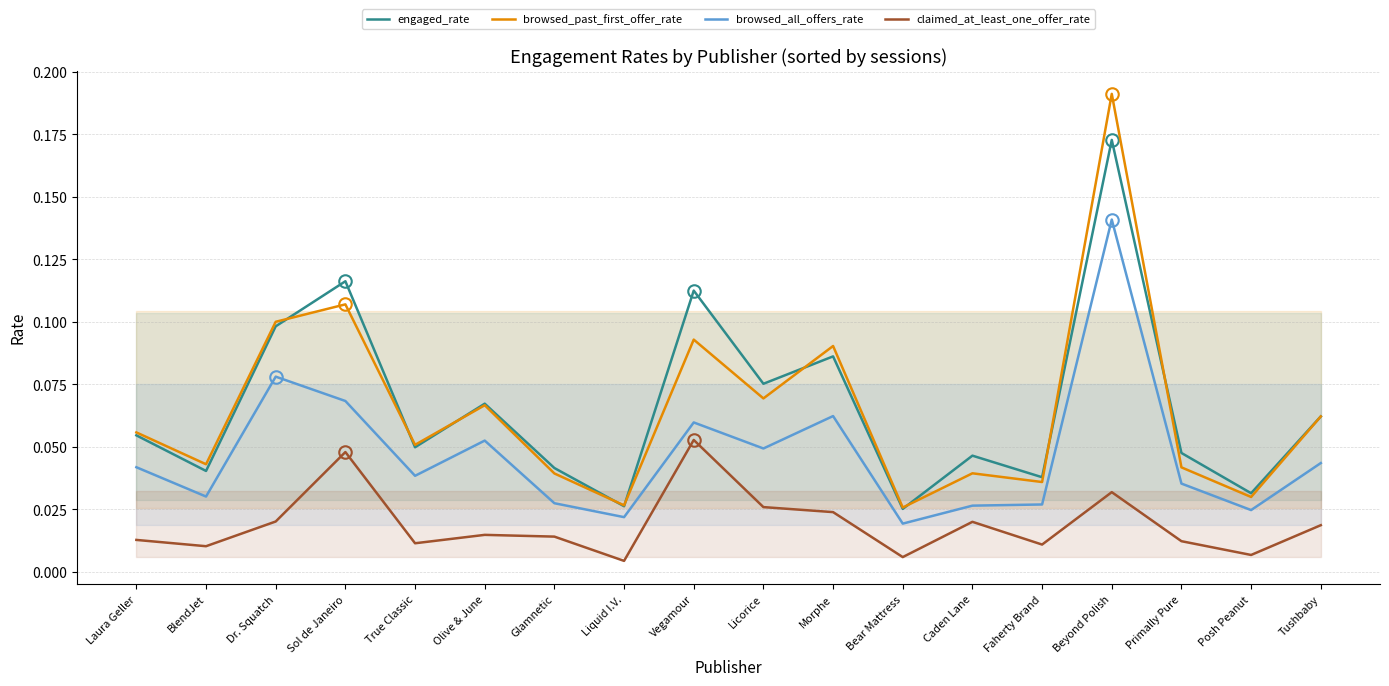

What are all the series names shown in the legend?

engaged_rate, browsed_past_first_offer_rate, browsed_all_offers_rate, claimed_at_least_one_offer_rate